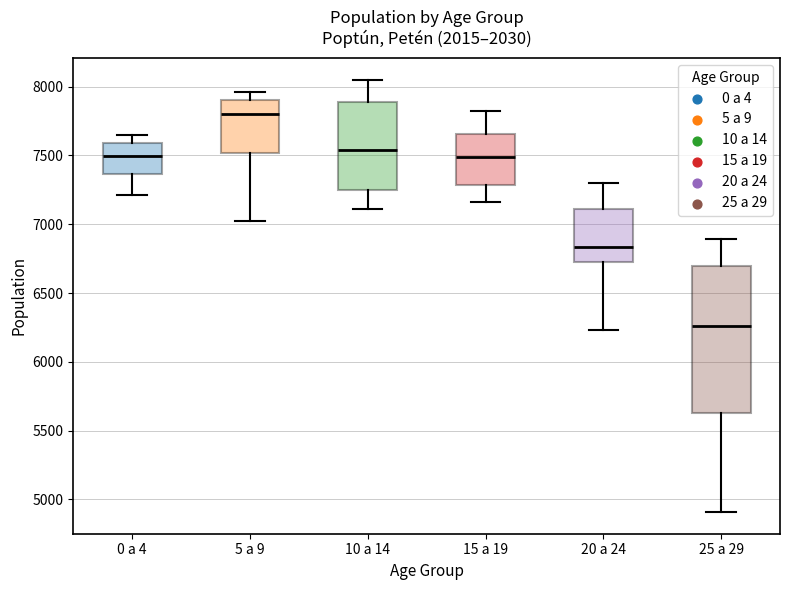

Reading left to right, read every box against the y-axis: the position of its median line, the range the box covers, and the ends of its whiskers. The values are not printed on the chart, so give them approximately, as read against the axis.

0 a 4: median 7500, box 7350 to 7600, whiskers 7200 to 7650
5 a 9: median 7800, box 7500 to 7900, whiskers 7050 to 7950
10 a 14: median 7550, box 7250 to 7900, whiskers 7100 to 8050
15 a 19: median 7500, box 7300 to 7650, whiskers 7150 to 7800
20 a 24: median 6850, box 6750 to 7100, whiskers 6250 to 7300
25 a 29: median 6250, box 5650 to 6700, whiskers 4900 to 6900